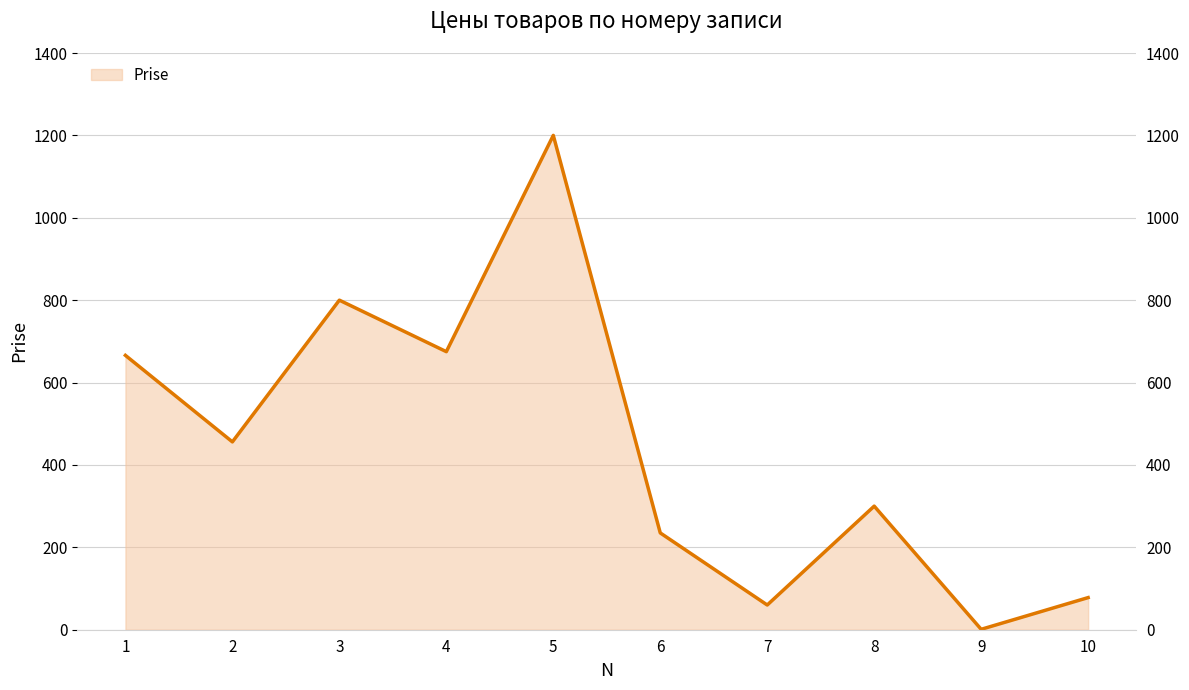

Rank the categories by value from highest to lowest.

5, 3, 4, 1, 2, 8, 6, 10, 7, 9